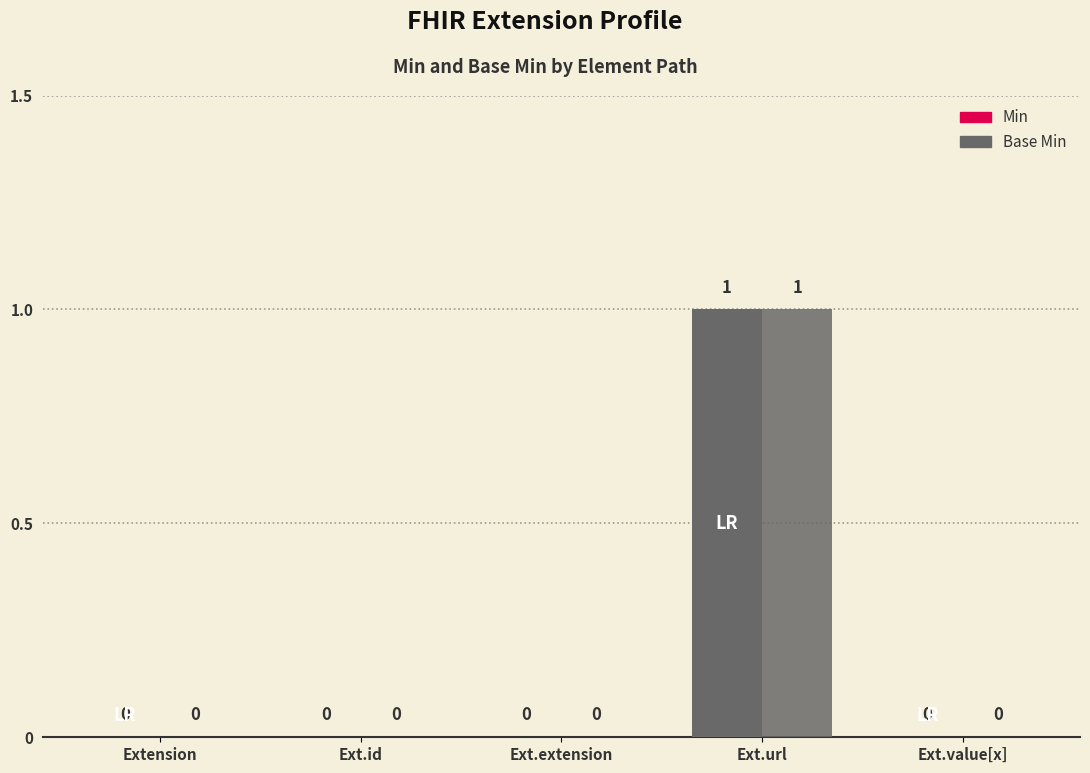

Does the chart contain stacked bars?

No